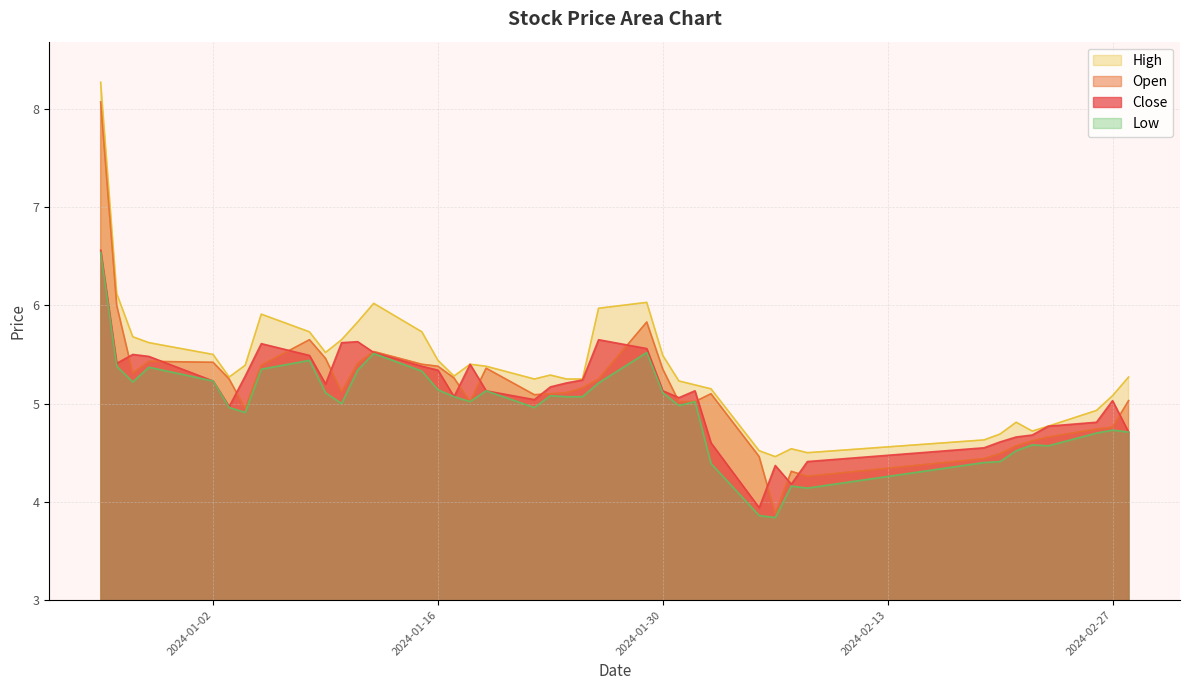

True or false: low and open cross at least once.

False